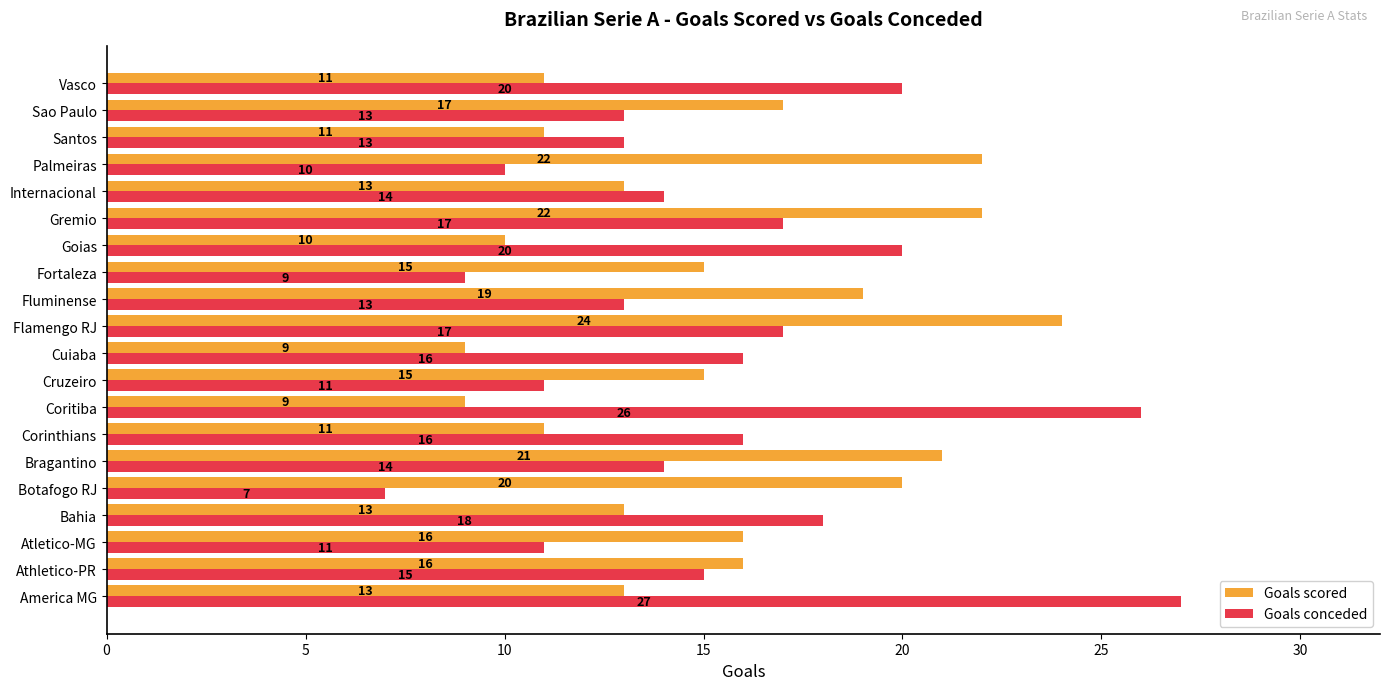

True or false: Goals scored has a value of 6 at Atletico-MG.

False